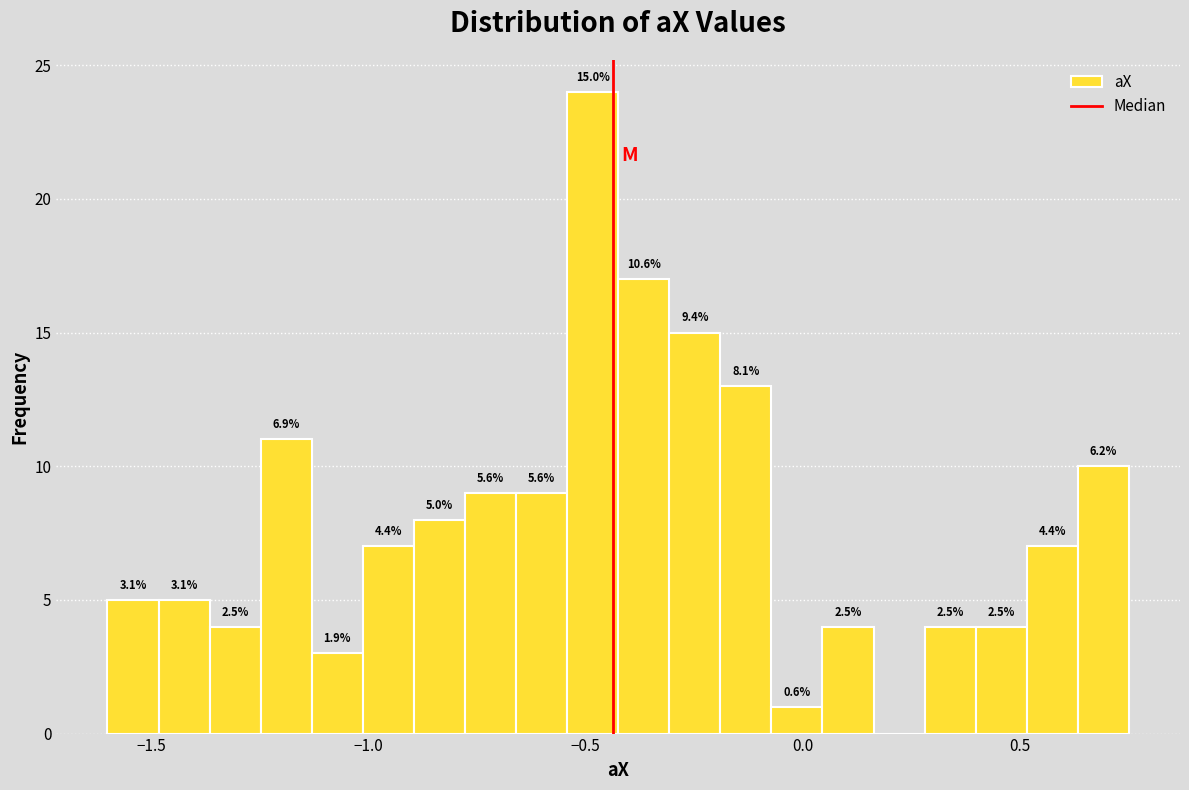

Read against the x-axis, roughly where is the centre of the tallest bar?

-0.50